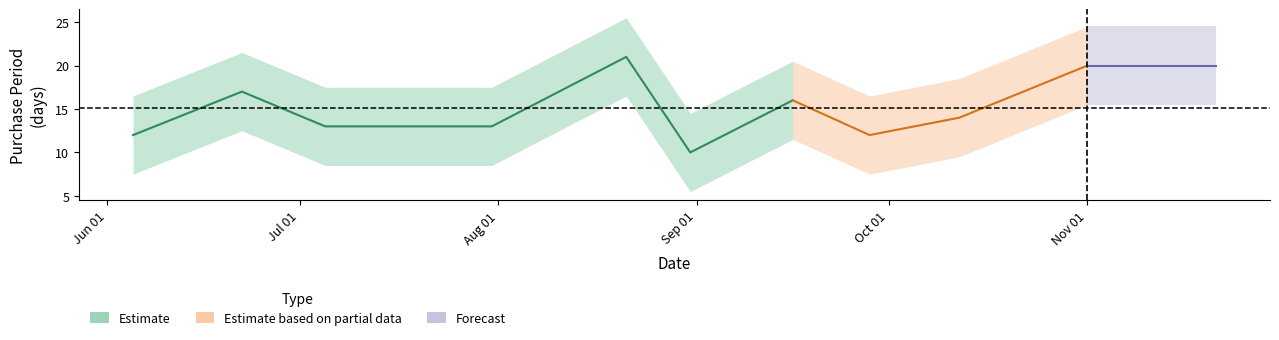

List the labels in order of value, smallest first.

2017-08-31, 2017-06-05, 2017-09-28, 2017-07-05, 2017-07-18, 2017-07-31, 2017-10-12, 2017-09-16, 2017-06-22, 2017-11-01, 2017-11-21, 2017-08-21